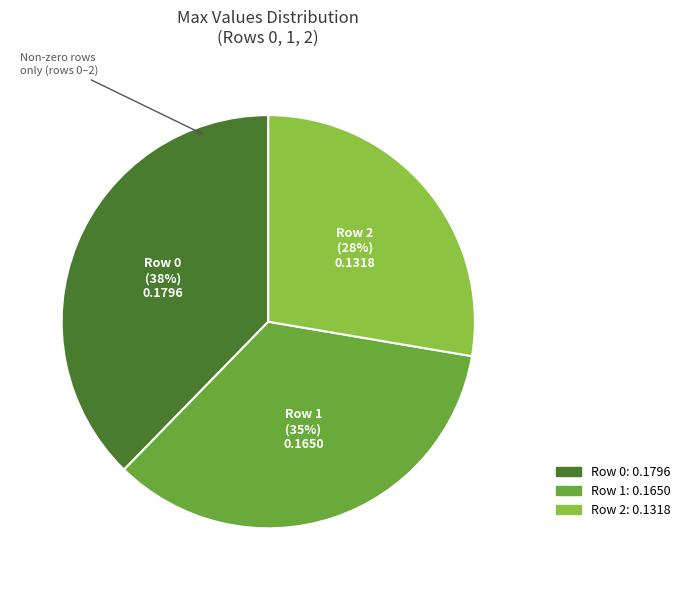

To the nearest percent, what percentage of the pie is Row 0?

38%